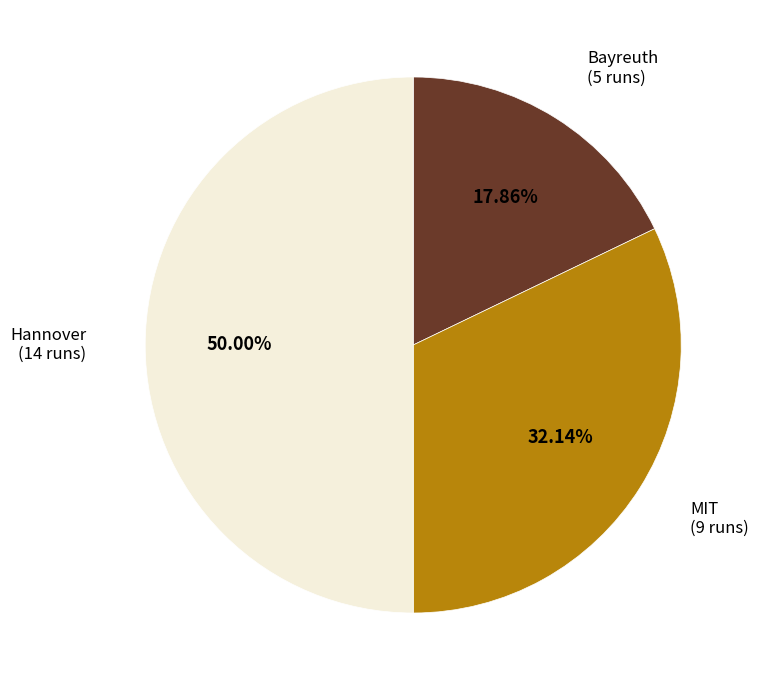

How many segments does this pie chart have?

3